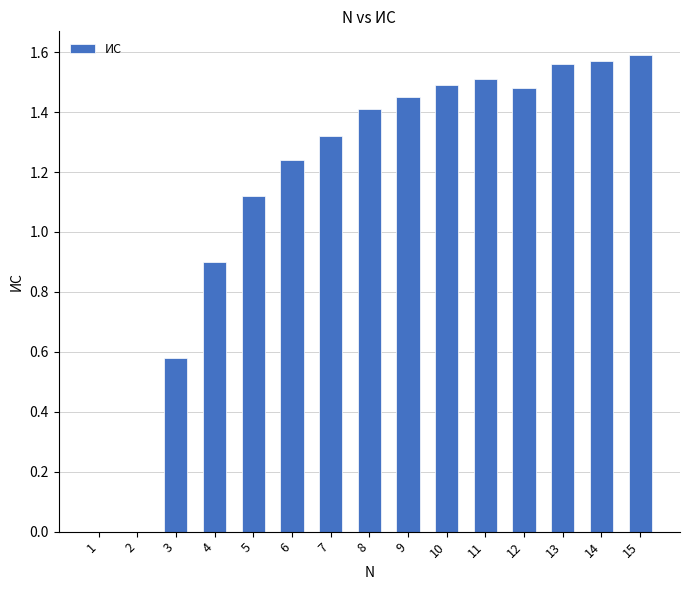

What is the change in value from 5 to 10?

+0.4